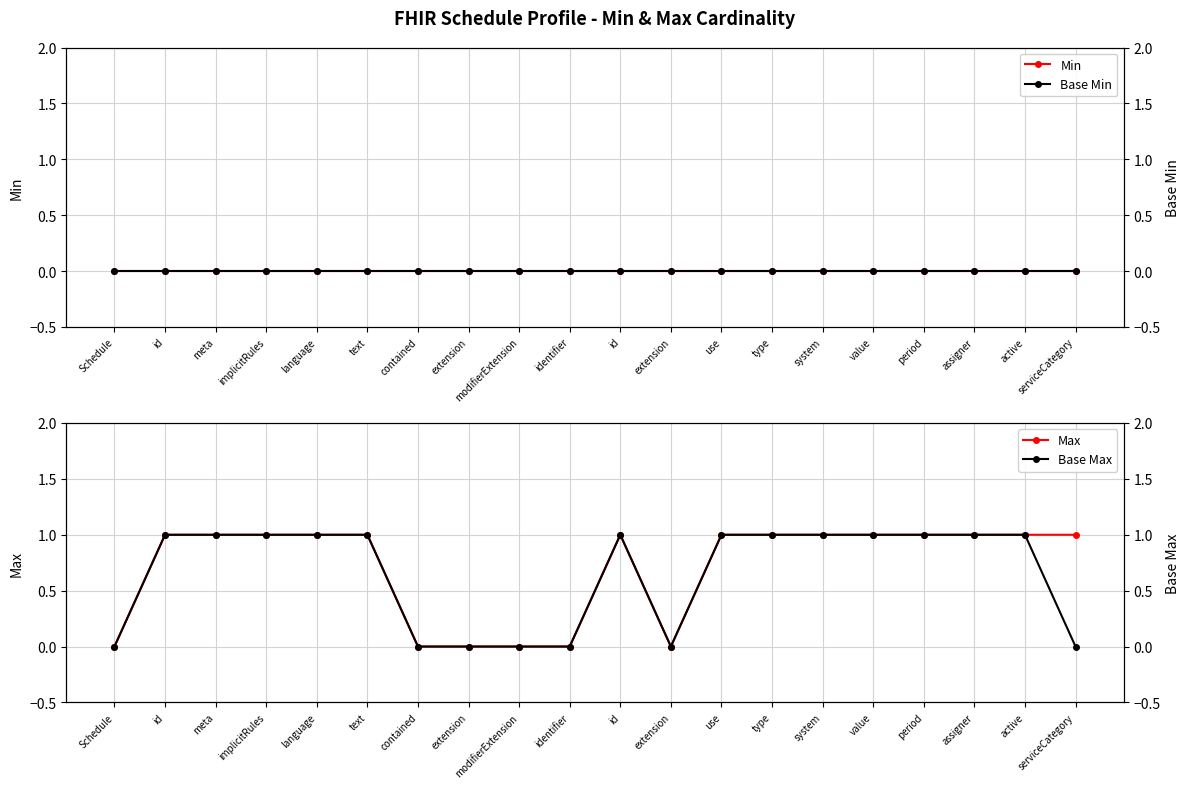

True or false: Base Min and Max intersect in this chart.

False